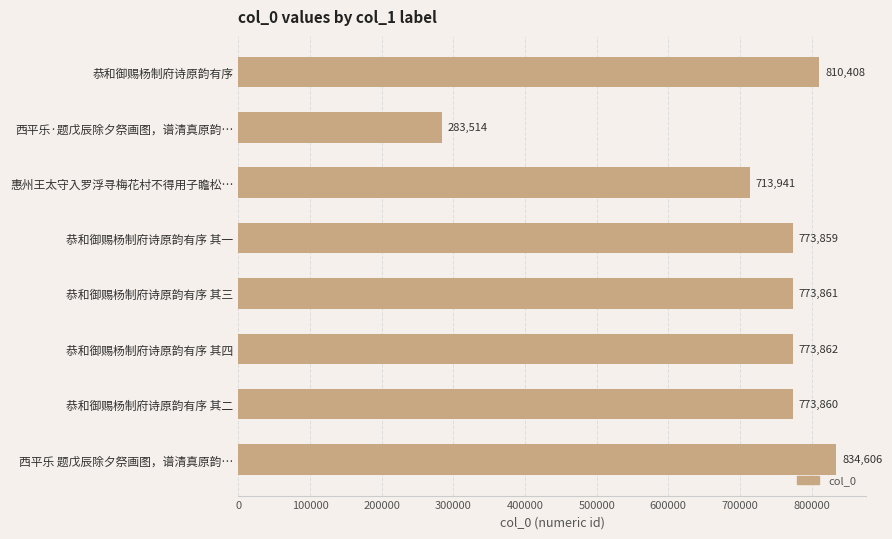

Rank the categories by value from lowest to highest.

西平乐·题戊辰除夕祭画图，谱清真原韵…, 惠州王太守入罗浮寻梅花村不得用子瞻松…, 恭和御赐杨制府诗原韵有序 其一, 恭和御赐杨制府诗原韵有序 其二, 恭和御赐杨制府诗原韵有序 其三, 恭和御赐杨制府诗原韵有序 其四, 恭和御赐杨制府诗原韵有序, 西平乐 题戊辰除夕祭画图，谱清真原韵…